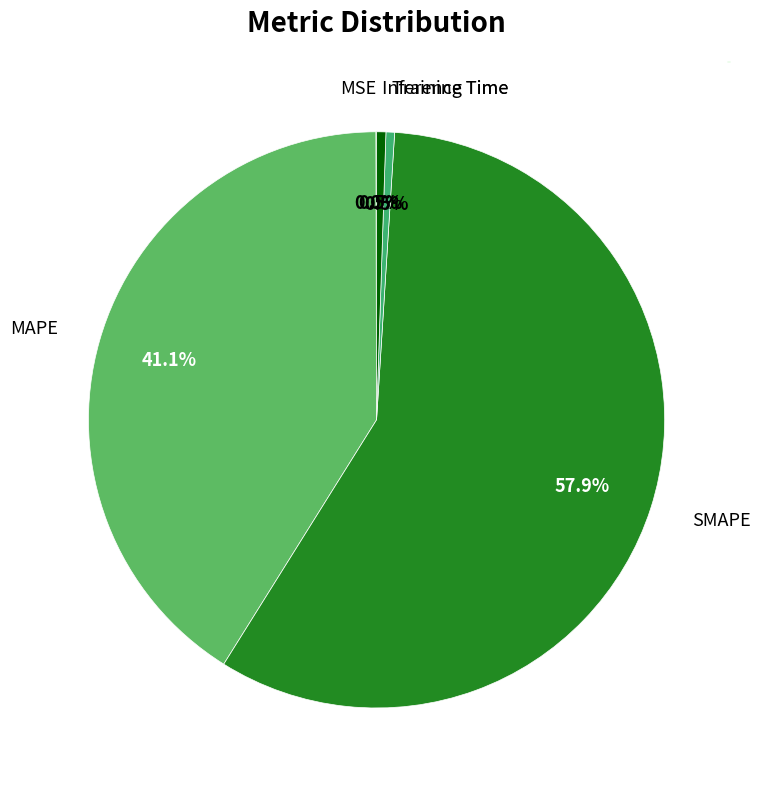

True or false: MAPE accounts for 50% of the total.

False